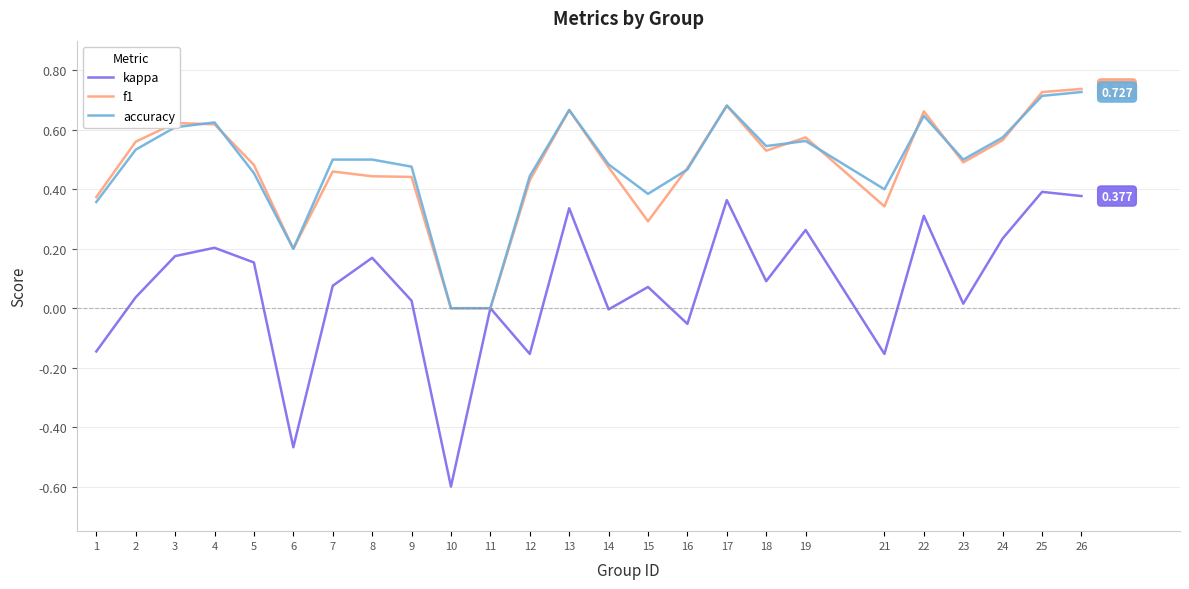

Which series has the widest spread of values?

kappa